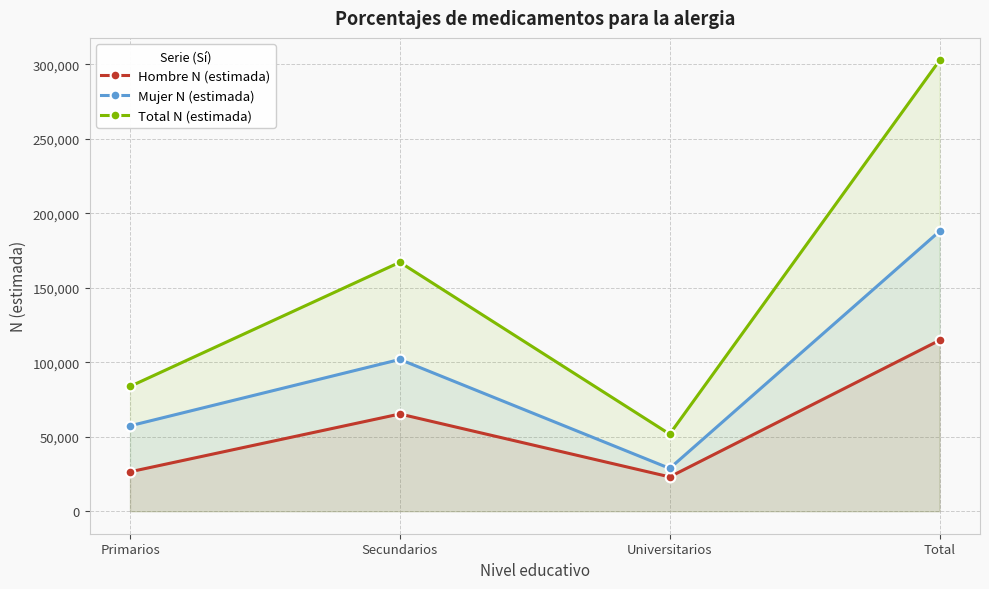

True or false: Total N (estimada) has a value of 266220 at Secundarios.

False